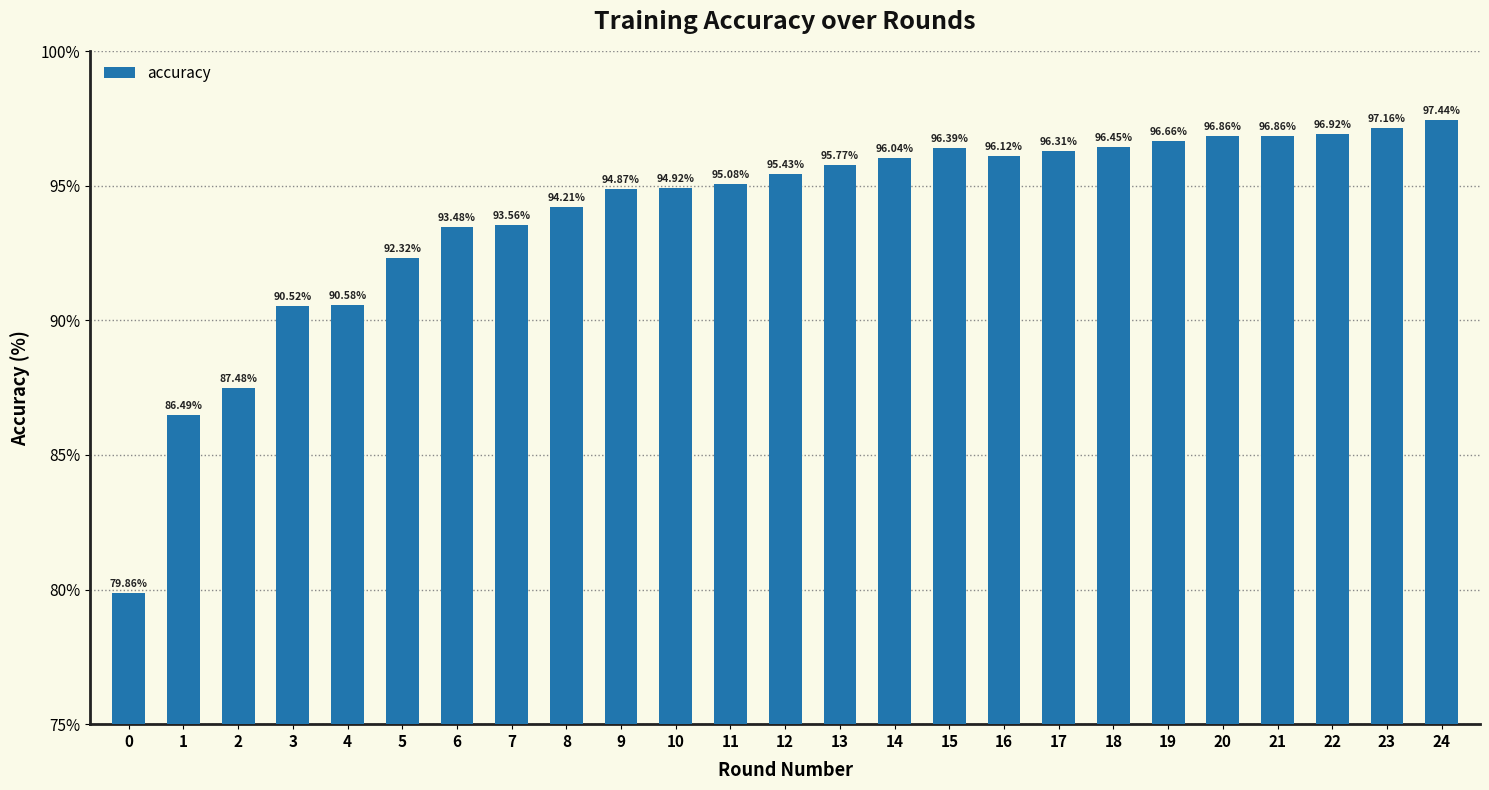

Are the bars grouped side by side (vs. stacked)?

No